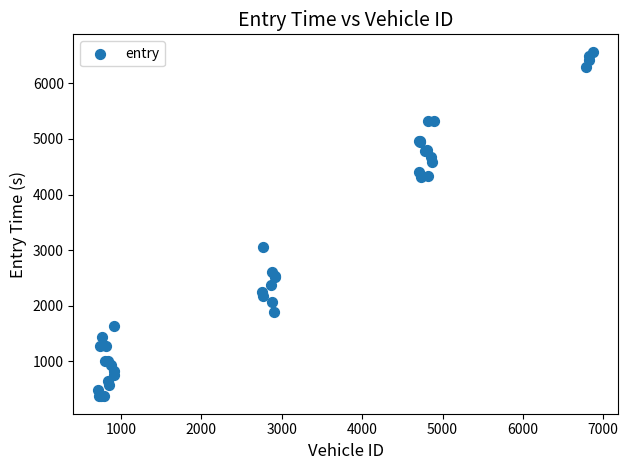

What Y value in the scatter plot is closest to 3468?

3063.7